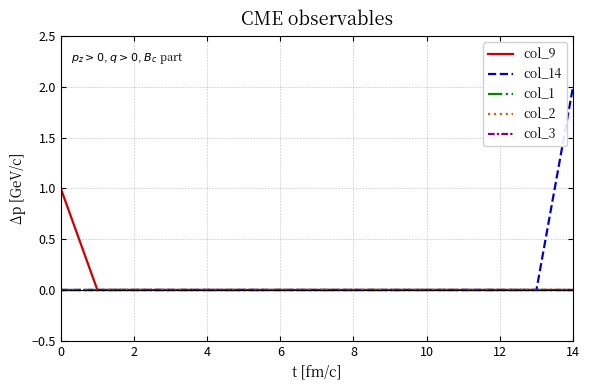

How many lines are shown in the chart?

5